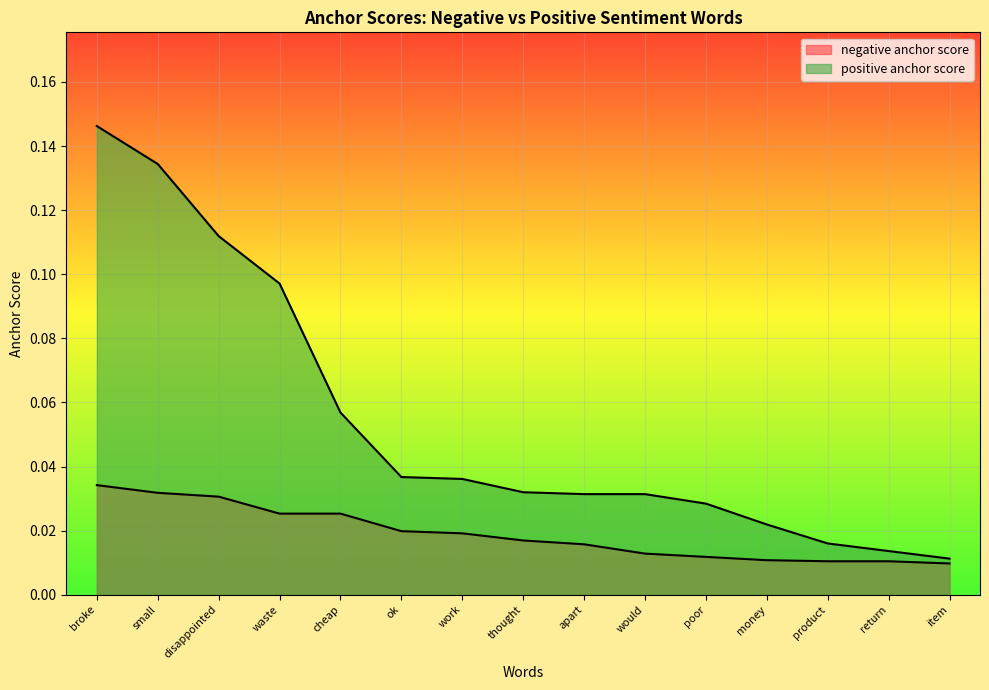

How many lines are shown in the chart?

2